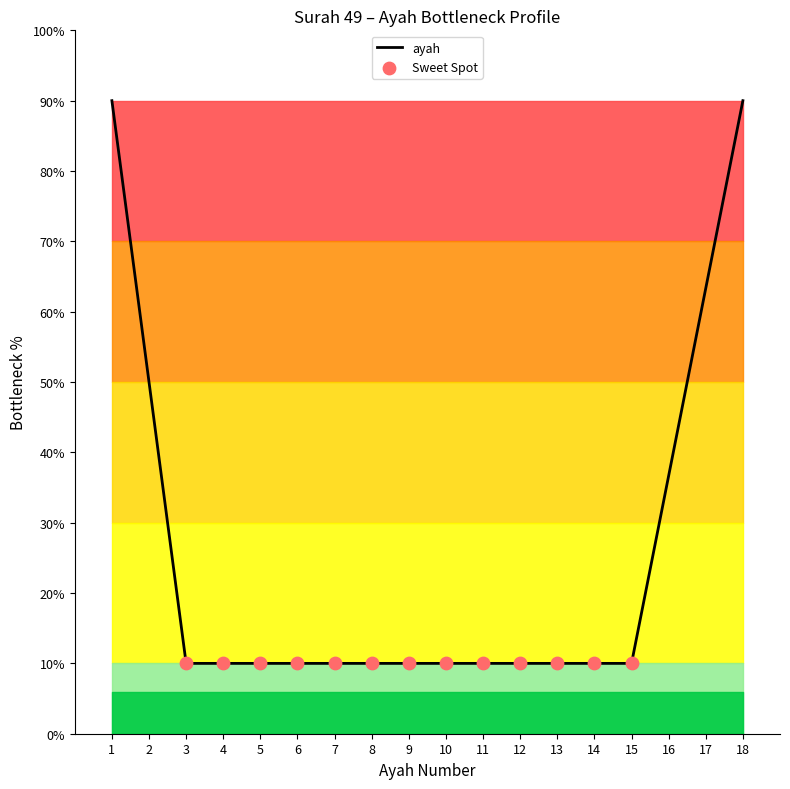

Between 18 and 10, which is larger?

18